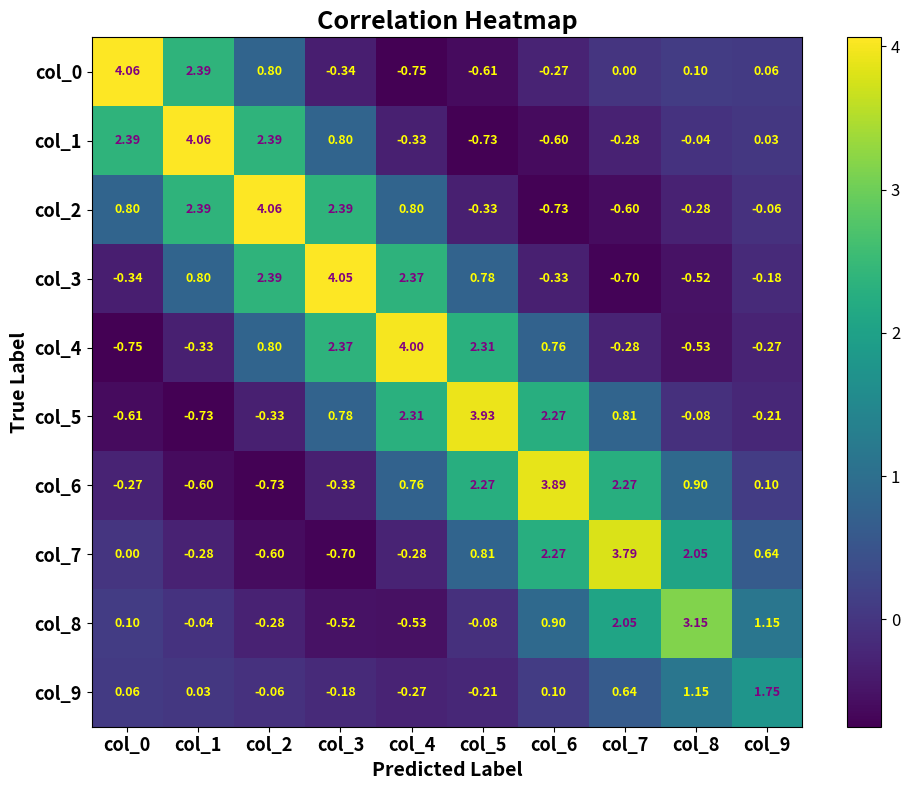

How many values in the col_1 series exceed 0?

5